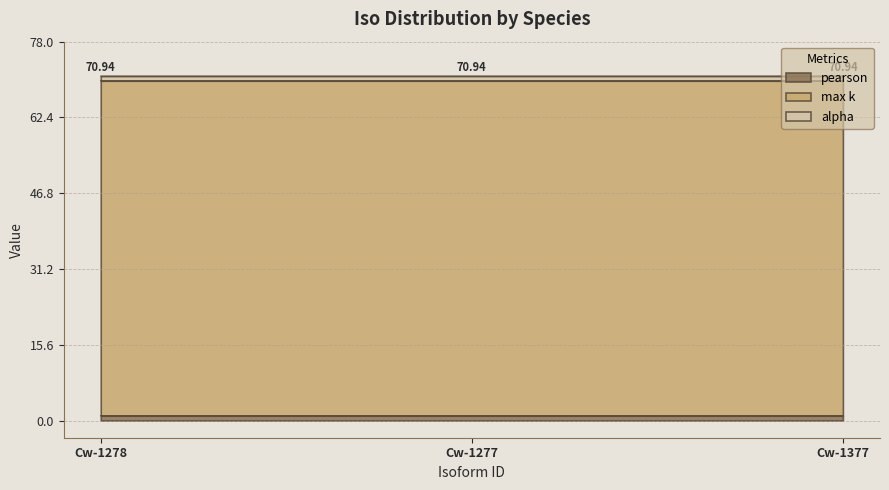

At how many categories does at least one series exceed 28?

3